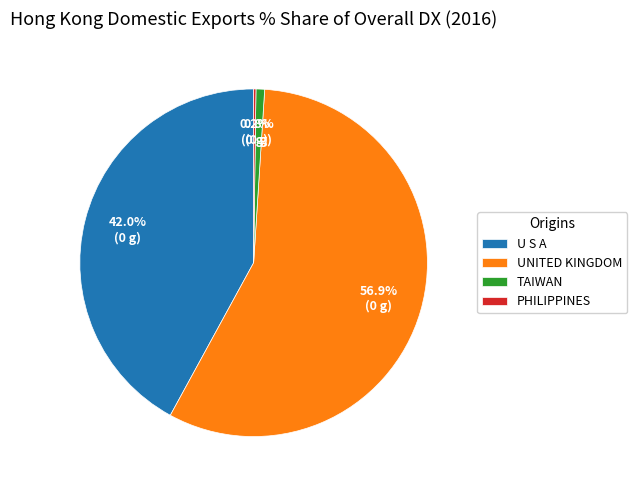

What percentage is the TAIWAN slice, to the nearest percent?

1%